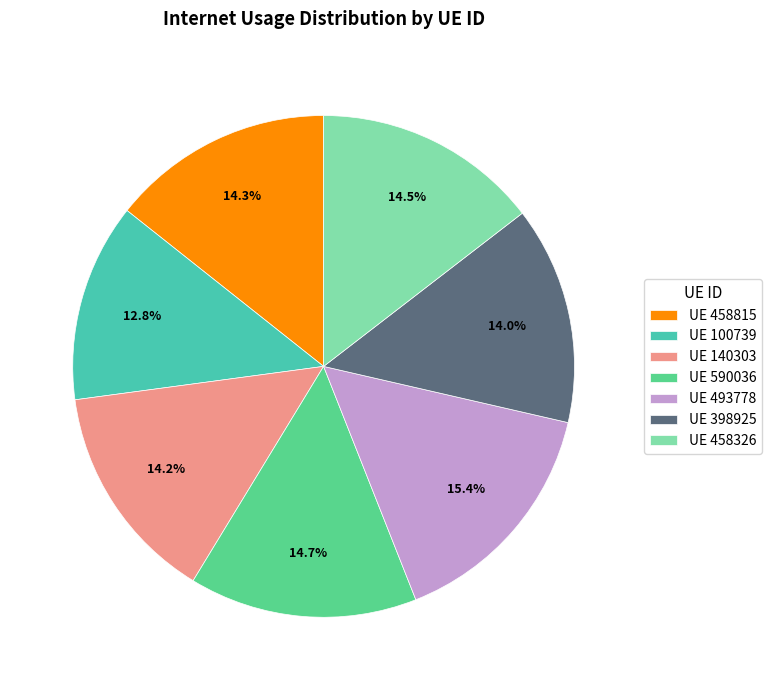

To the nearest percent, what is the average slice percentage?

14%